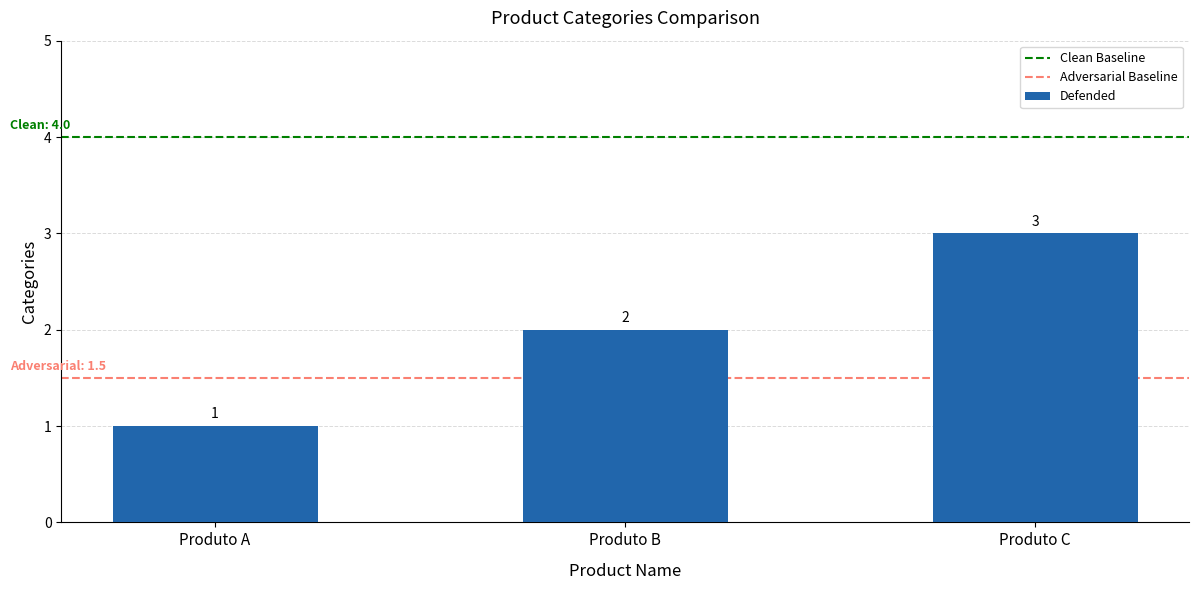

List the labels in order of value, largest first.

Produto C, Produto B, Produto A